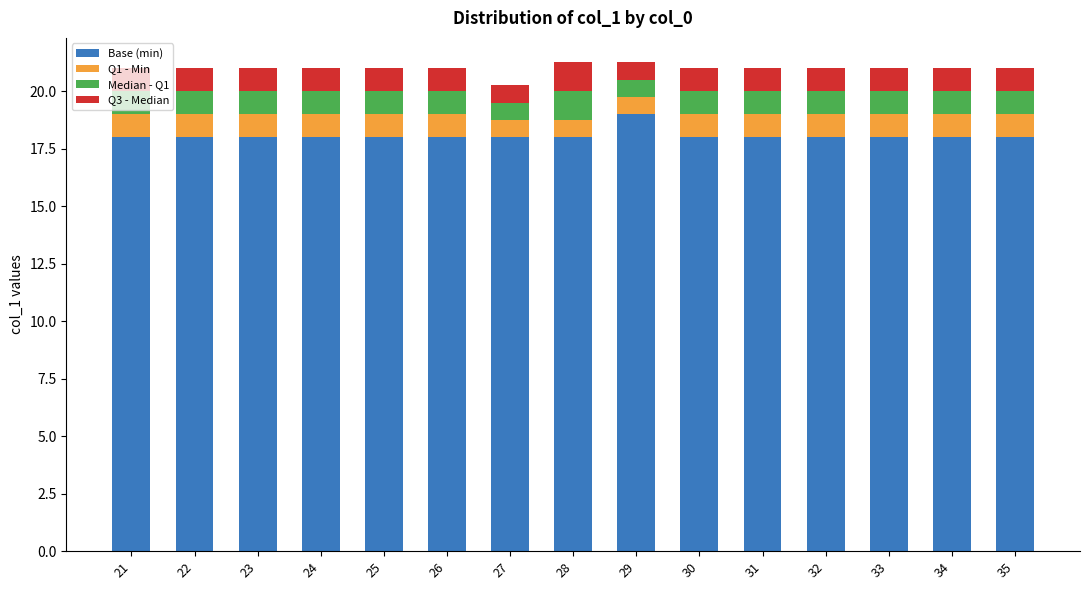

What is the maximum value for Base (min)?

19.0